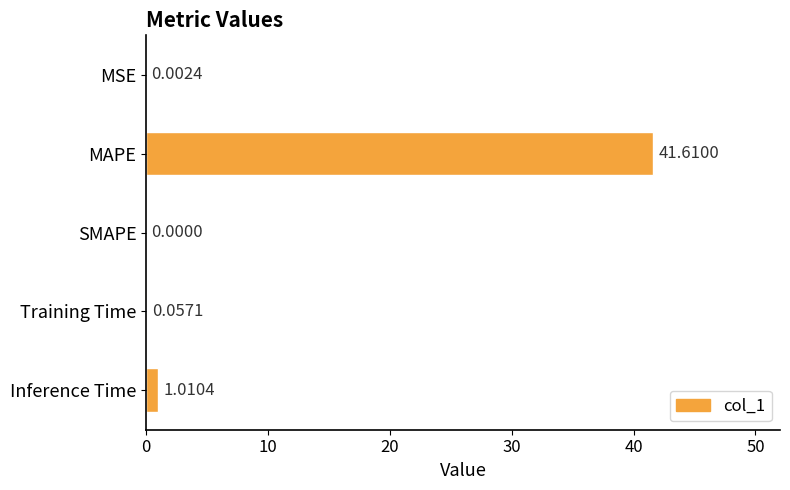

What is the change in value from SMAPE to Training Time?

+0.1